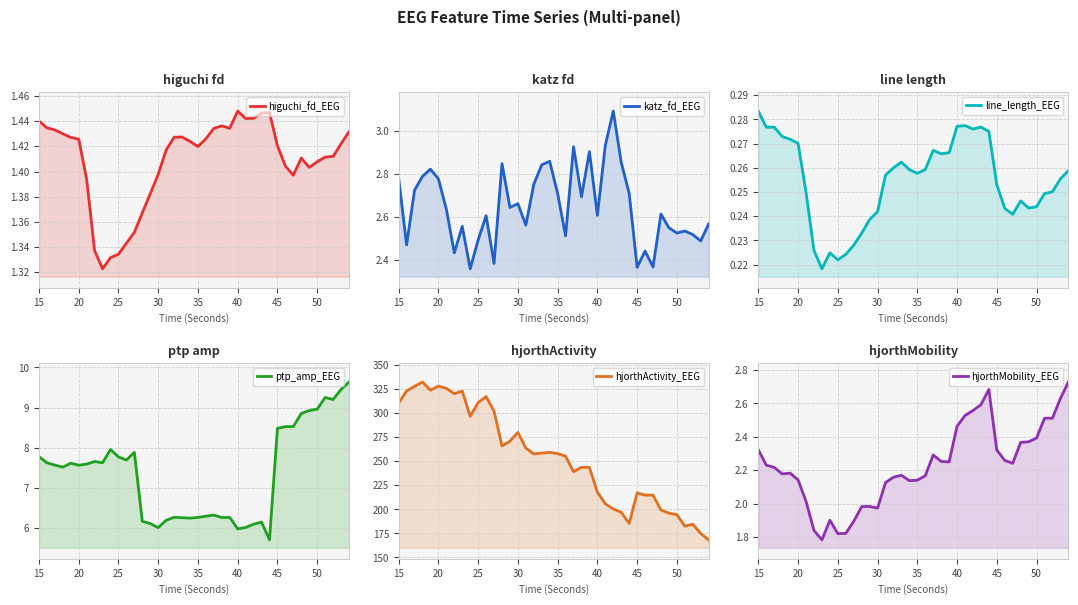

How many data points does each series have?

40